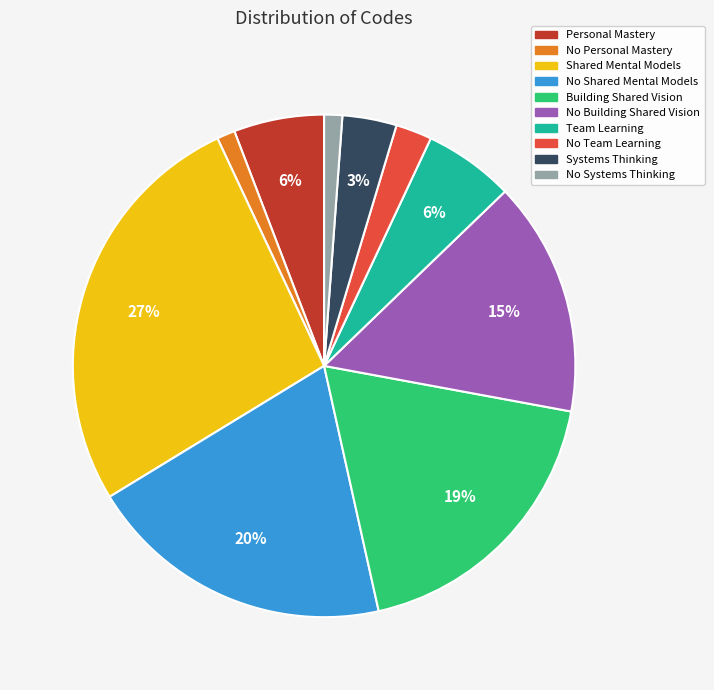

Is it true that No Systems Thinking is 1% of the pie?

True